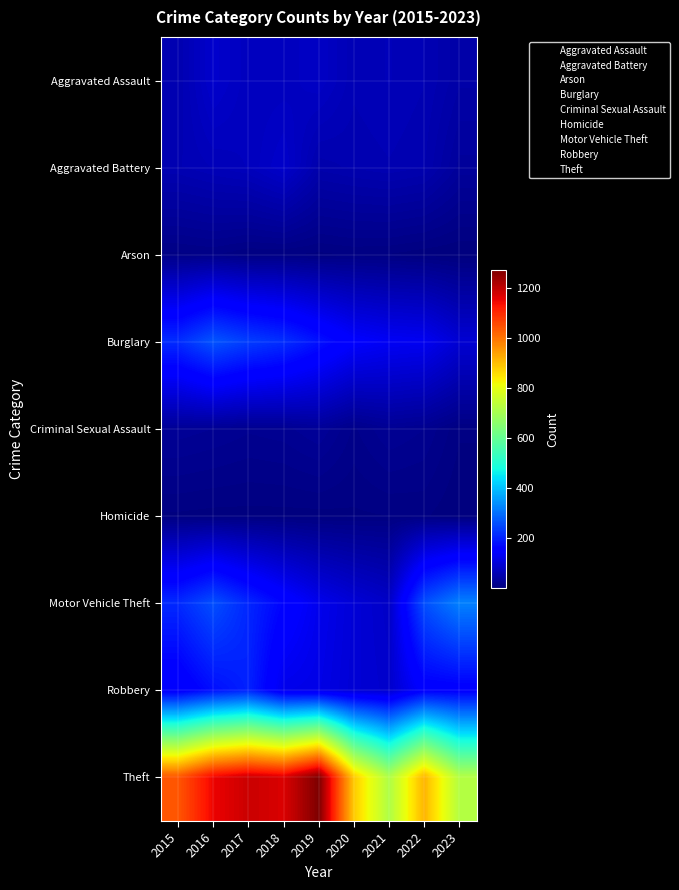

True or false: Robbery has a value of 7 at 2022.

True